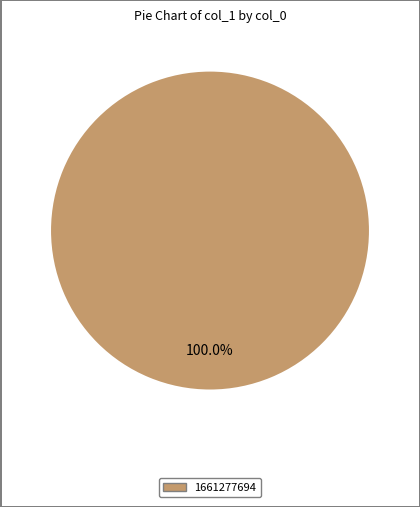

What is the majority slice?

1661277694